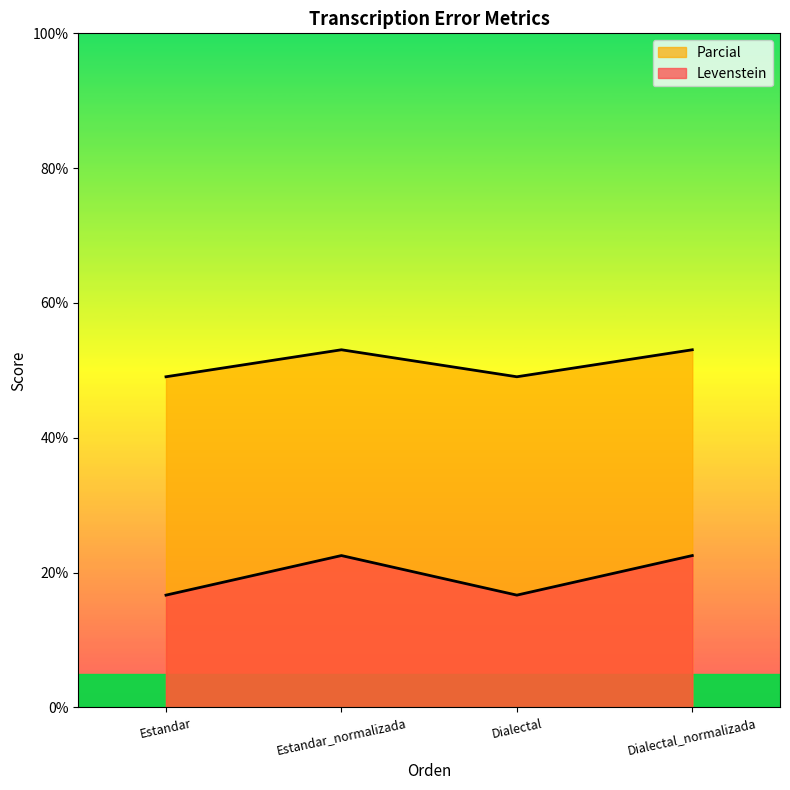

How many distinct data groups are displayed?

2